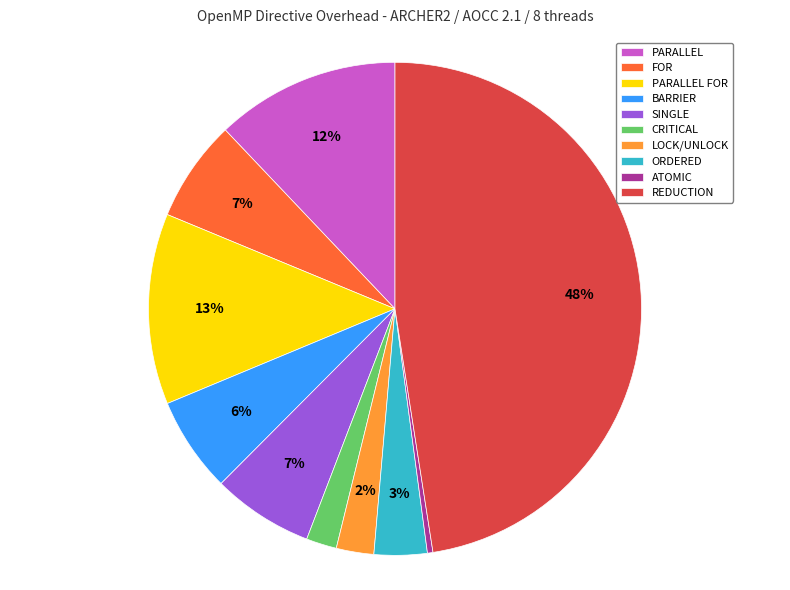

To the nearest percent, what percentage of the pie is PARALLEL?

12%